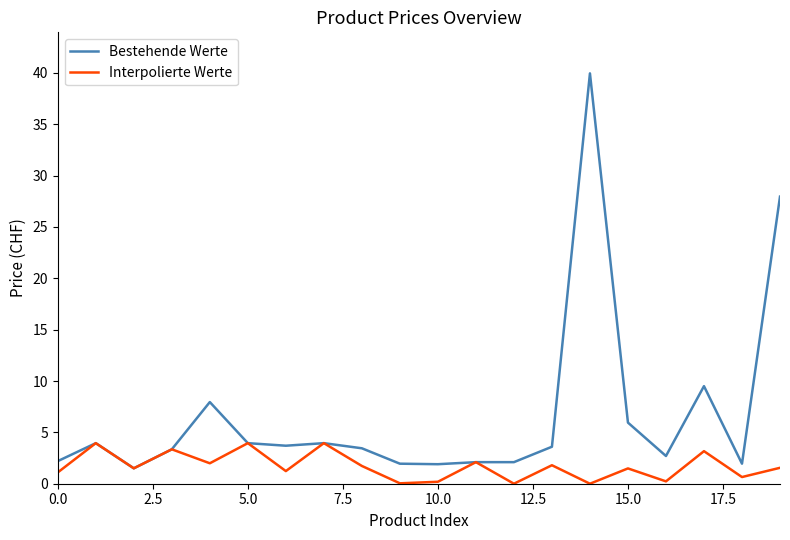

Which series has the largest total across all categories?

Bestehende Werte